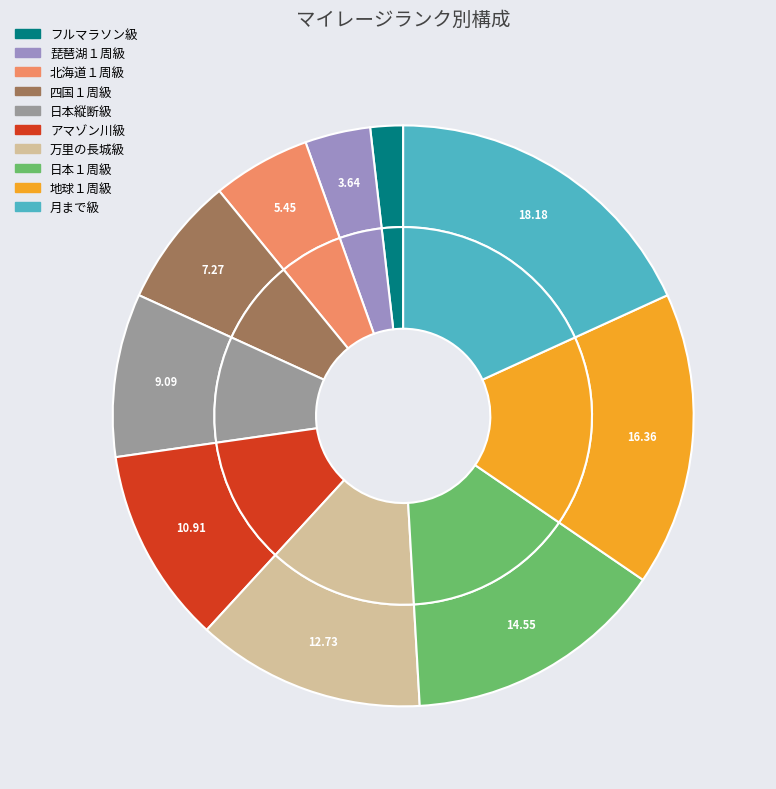

What is the change in value from フルマラソン級 to 月まで級?

+9